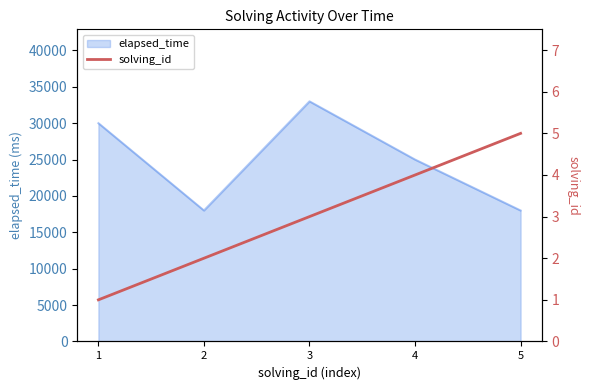

The value at 5 is 5. True or false?

True